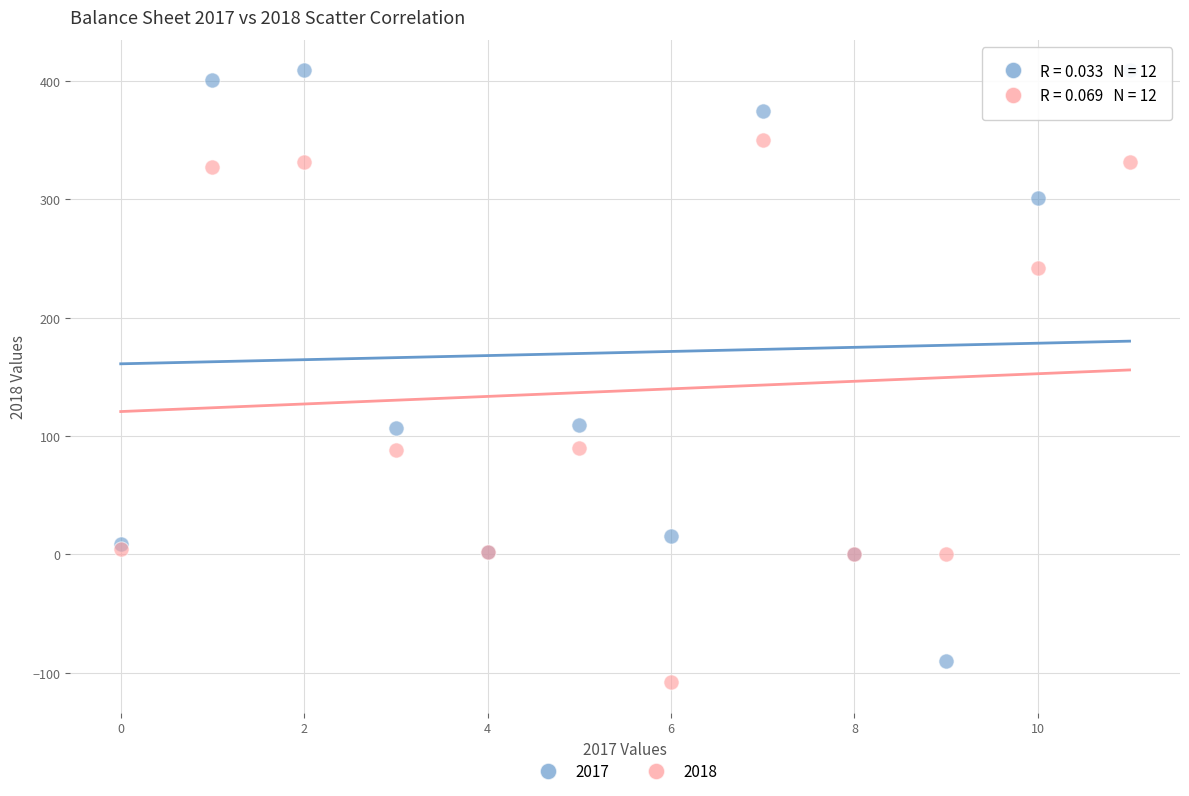

What are all the series names shown in the legend?

2017, 2018